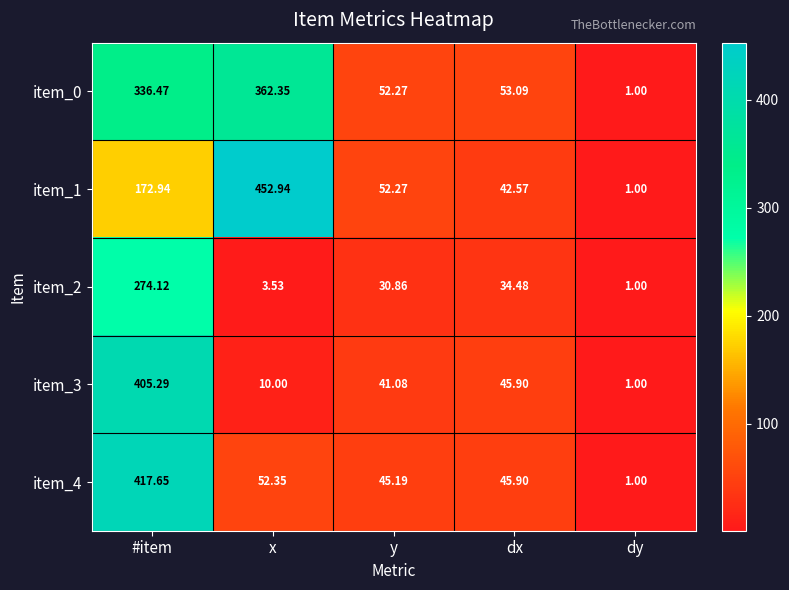

At which category does the chart reach its peak across all series?

x